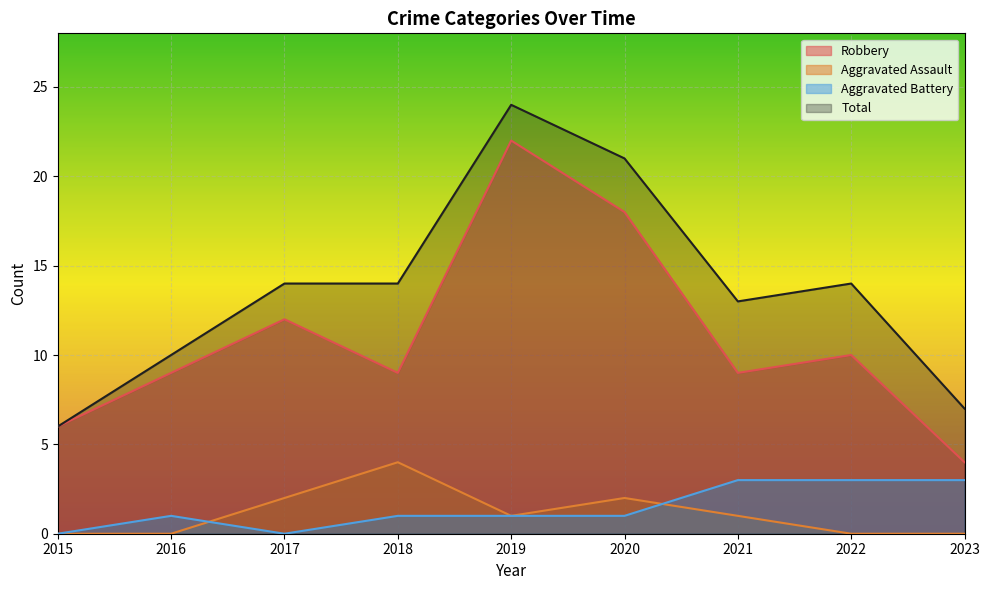

At which label does Aggravated Assault first exceed 1?

2017